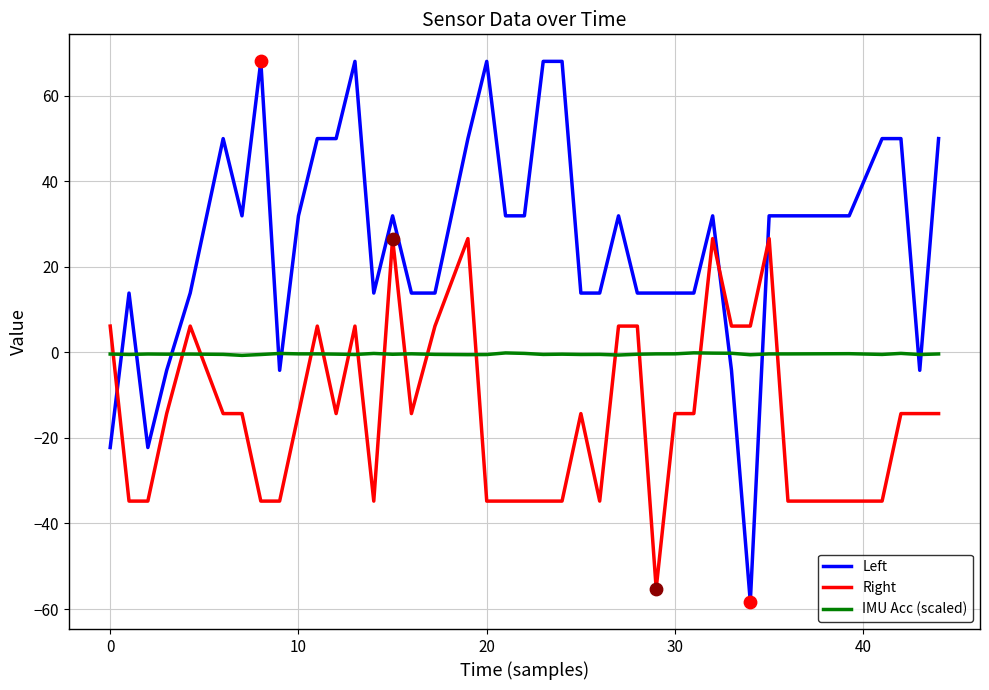

Which series has the largest total across all categories?

Left